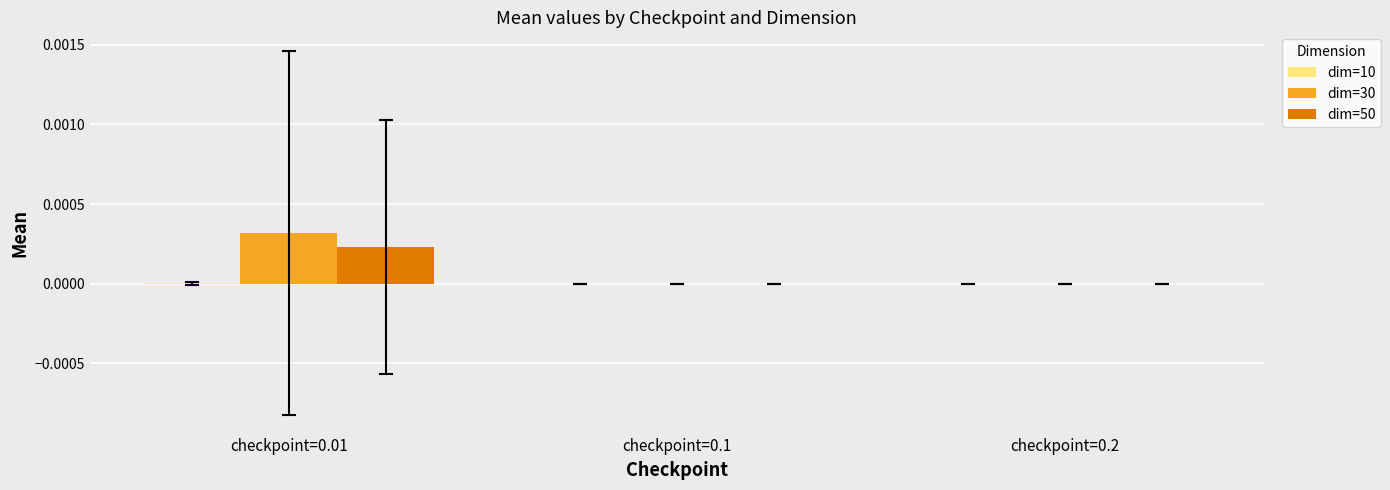

How many groups of bars are there?

3